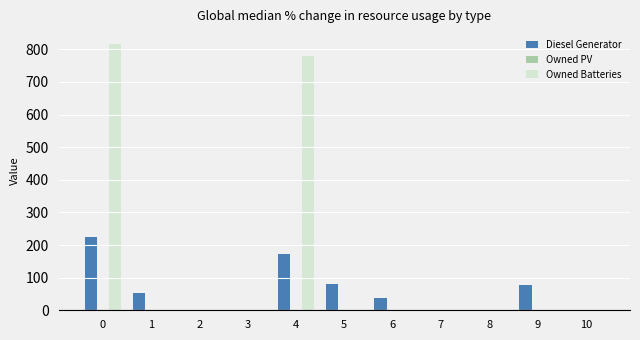

What is the maximum value for Diesel Generator?

225